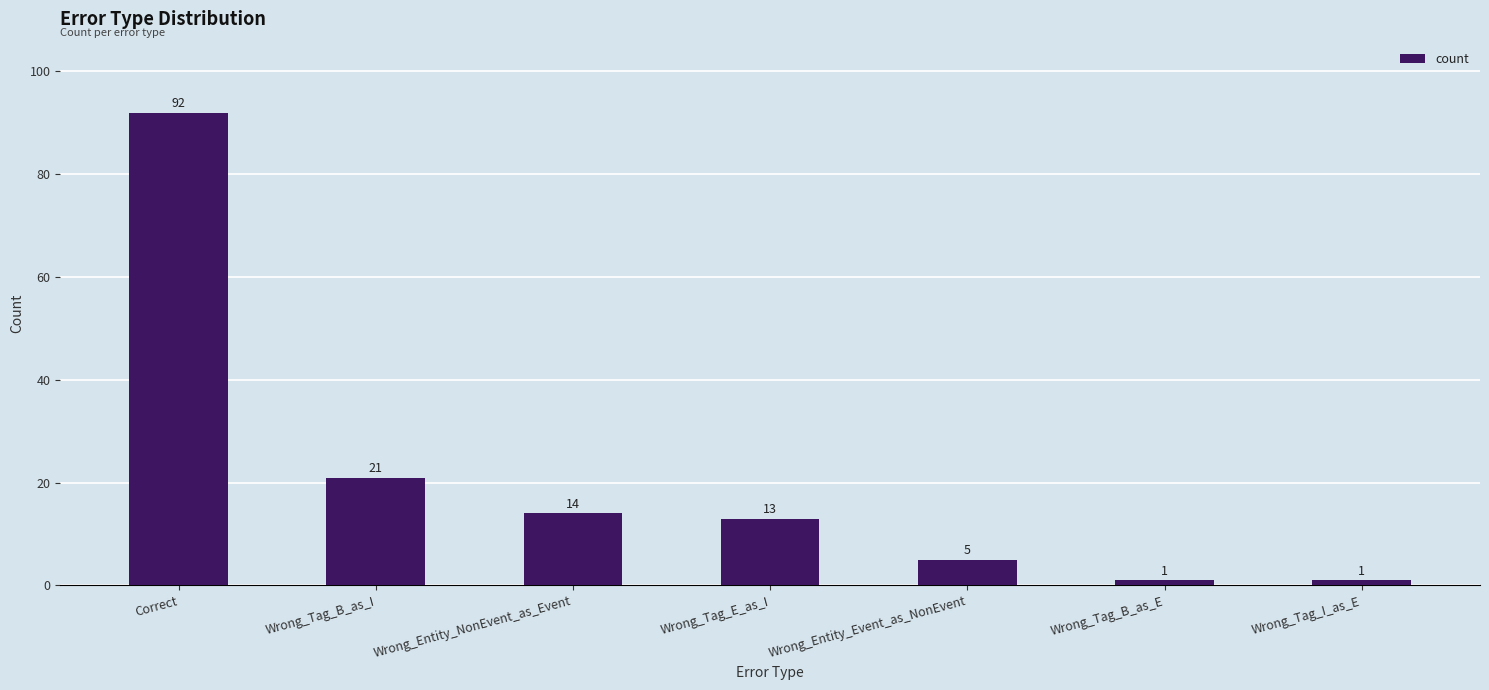

Does the chart contain stacked bars?

No